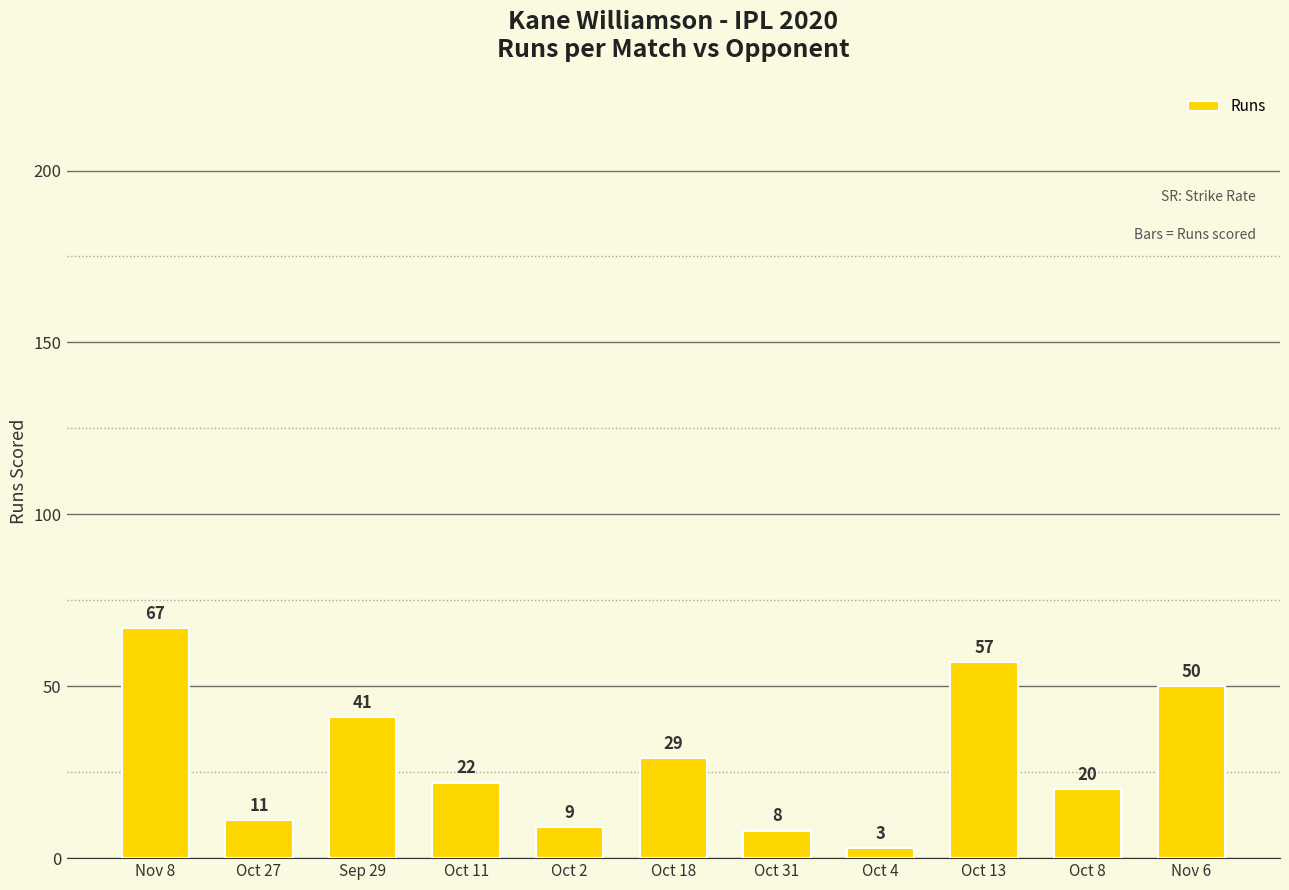

How many bars are there in total?

11